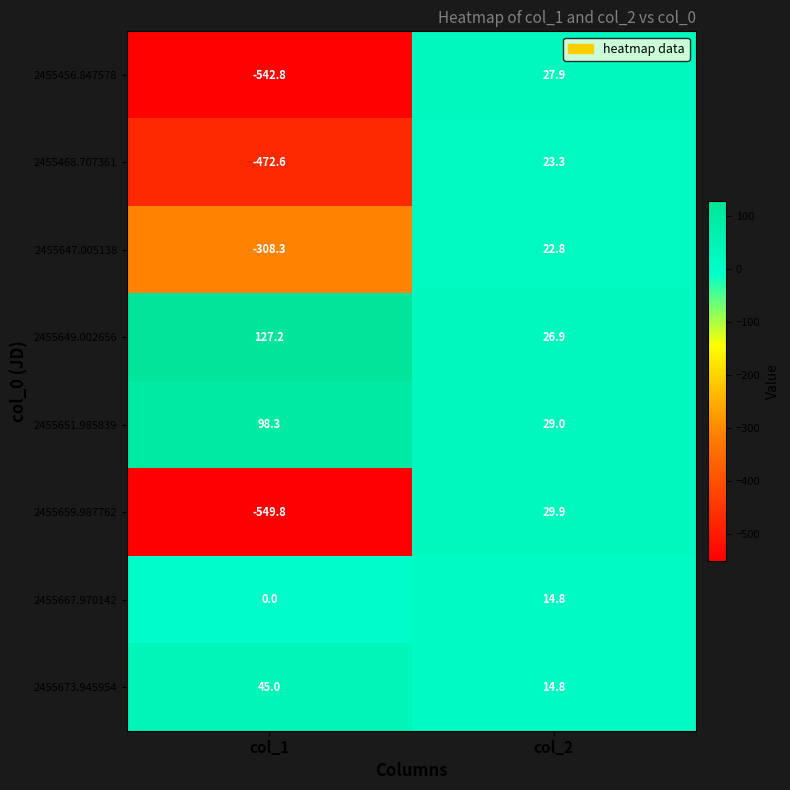

Where is 2455649.002656 nearest to the value 77?

col_2